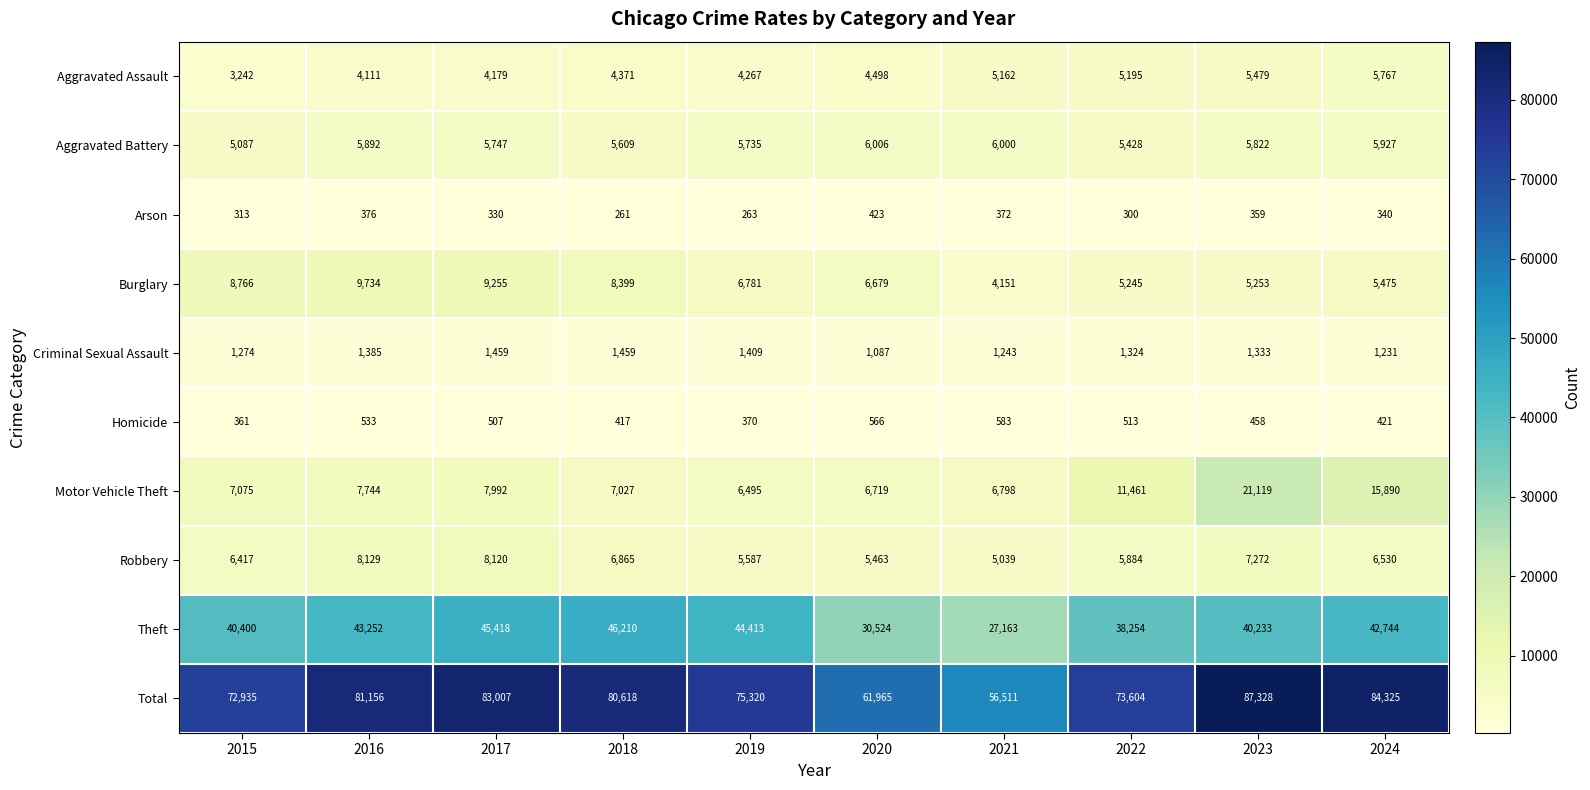

List the series in order of their peak value, lowest first.

Arson, Homicide, Criminal Sexual Assault, Aggravated Assault, Aggravated Battery, Robbery, Burglary, Motor Vehicle Theft, Theft, Total